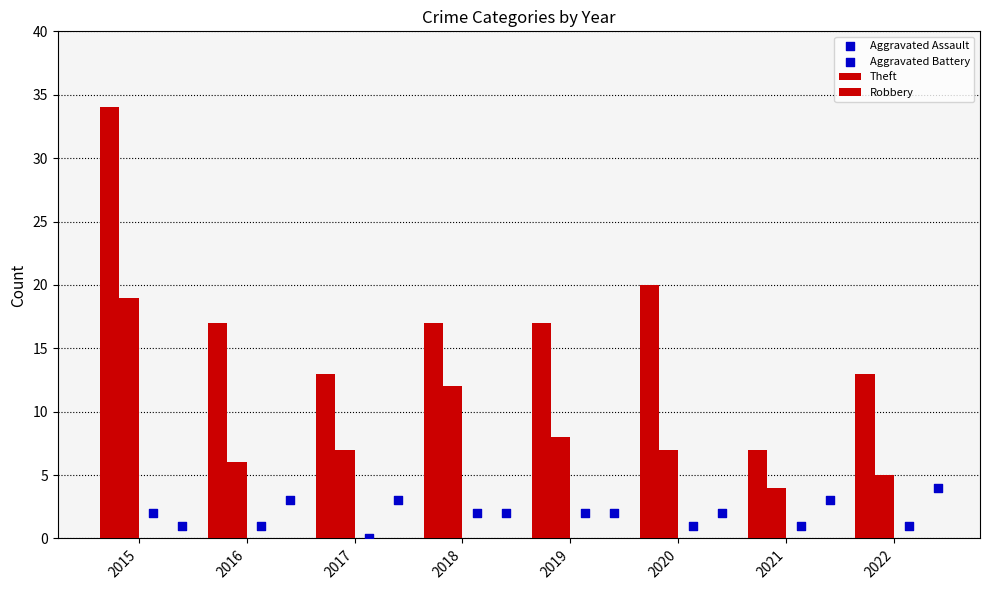

At which category is the sum across all series the highest?

2015